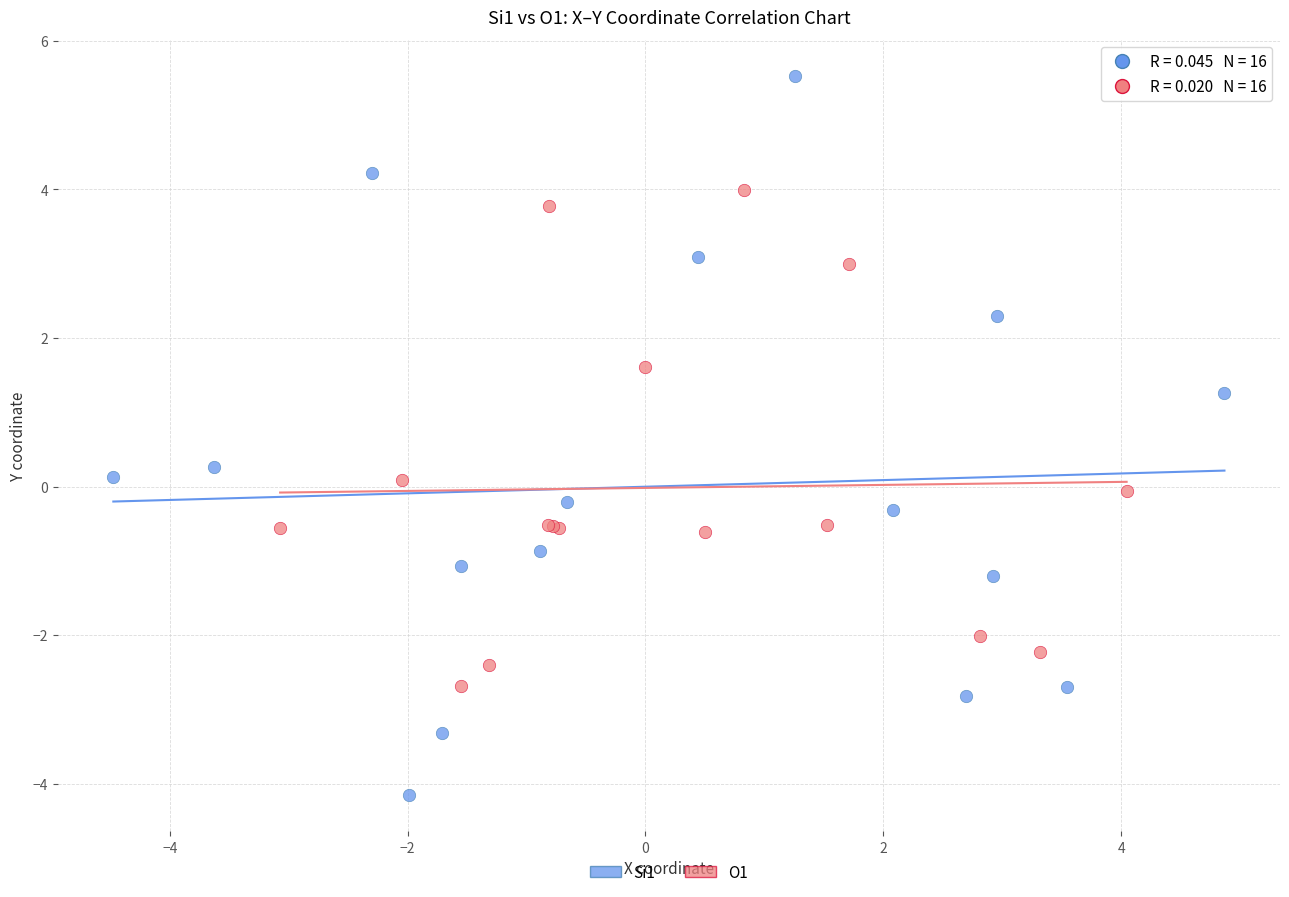

Which series contains the highest Y value?

Si1